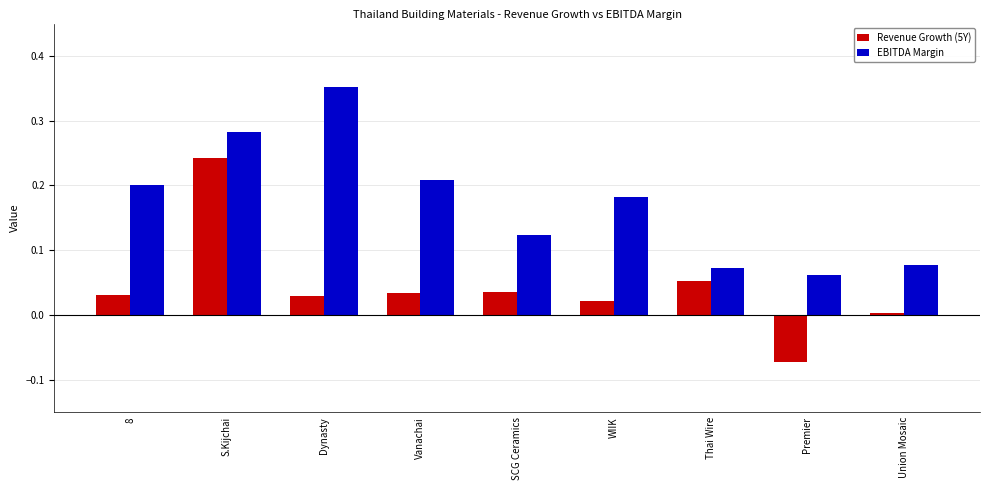

At which label does Revenue Growth (5Y) reach its minimum?

Premier